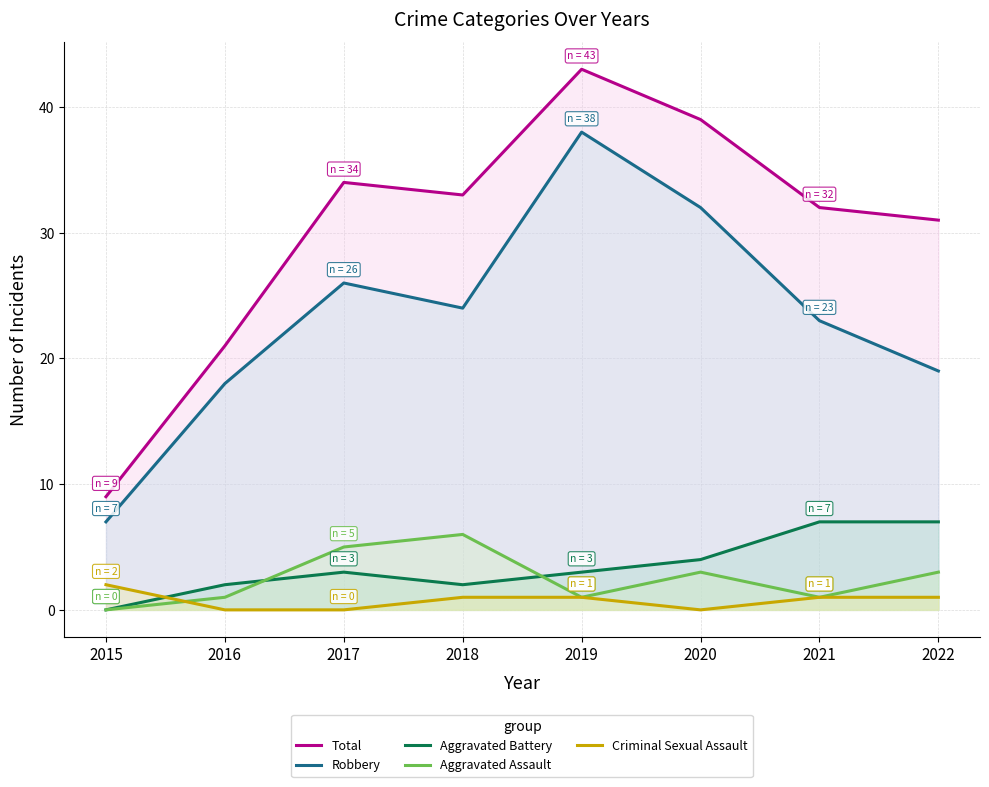

The Aggravated Assault series shows 1 at 2016. True or false?

True